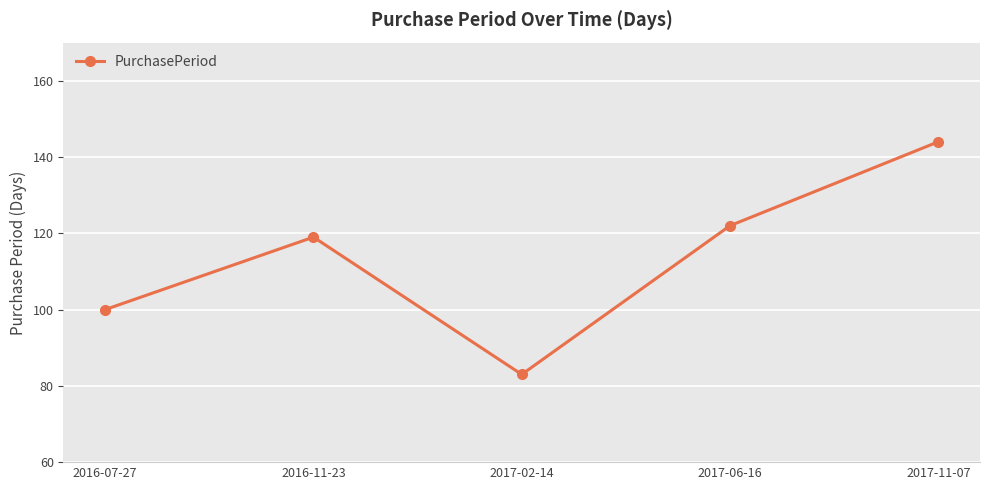

List the labels in order of value, smallest first.

2017-02-14, 2016-07-27, 2016-11-23, 2017-06-16, 2017-11-07